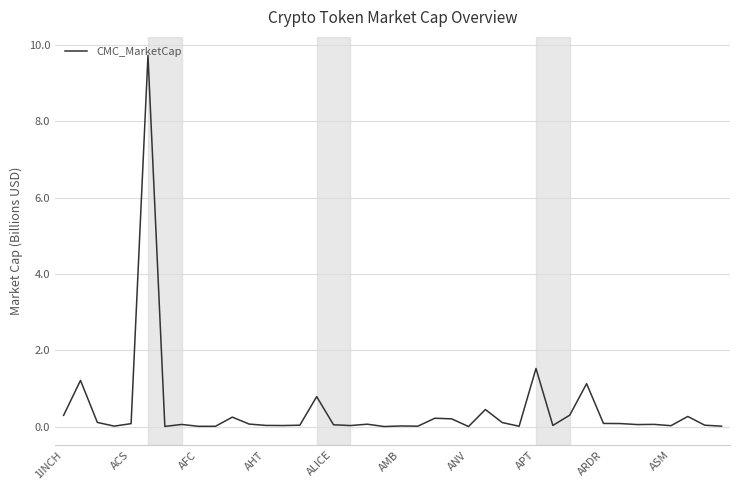

True or false: the data has more than 2 interior local peaks.

True